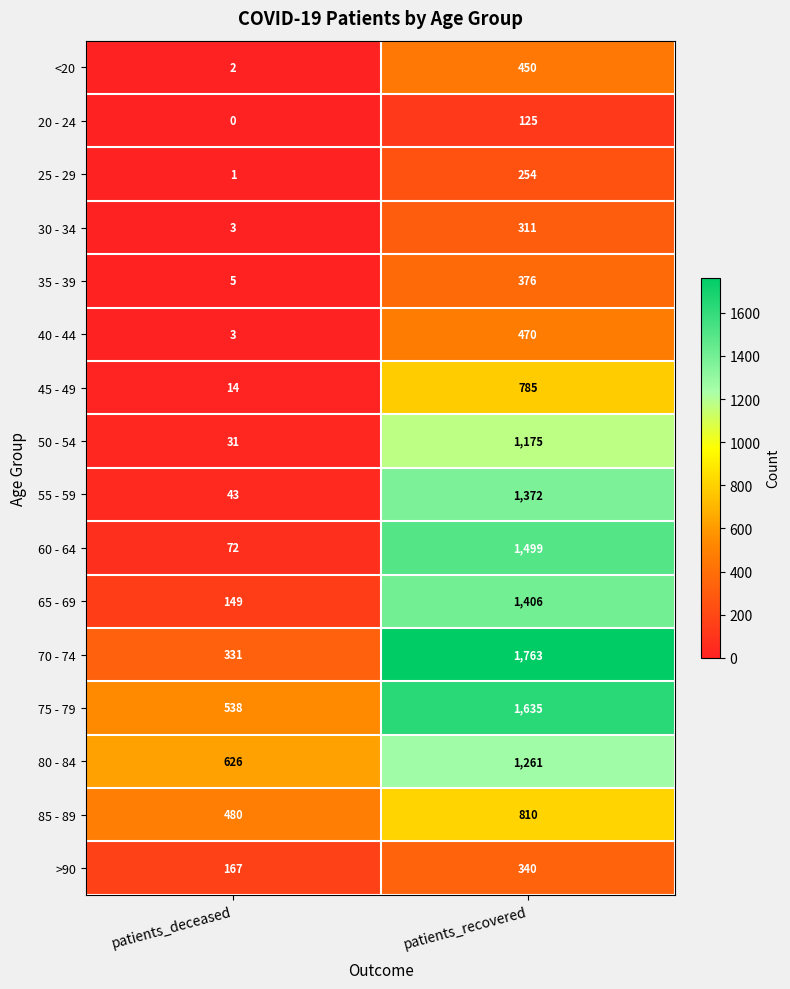

What is the average value of the 30 - 34 series?

157